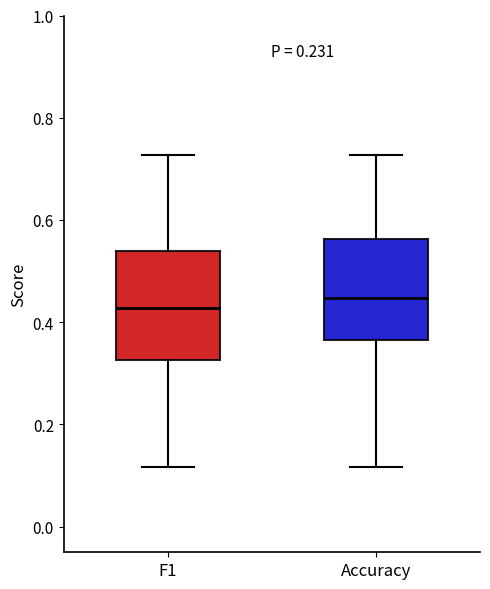

Which box has the highest median line?

Accuracy